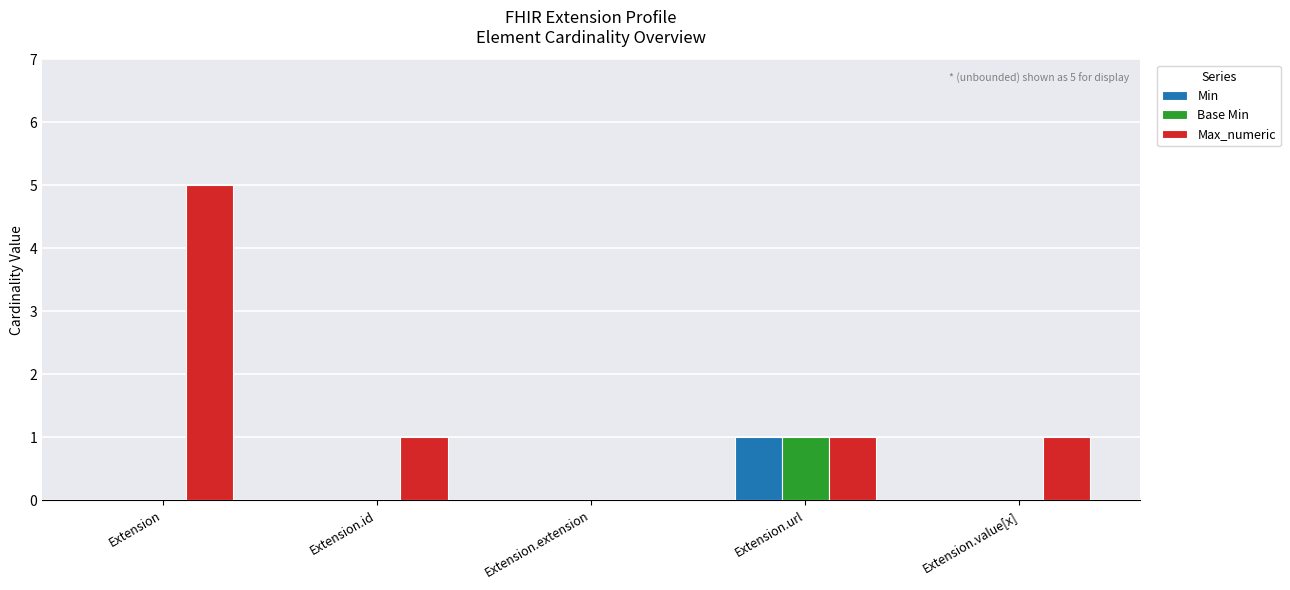

The Base Min series shows 1 at Extension.url. True or false?

True